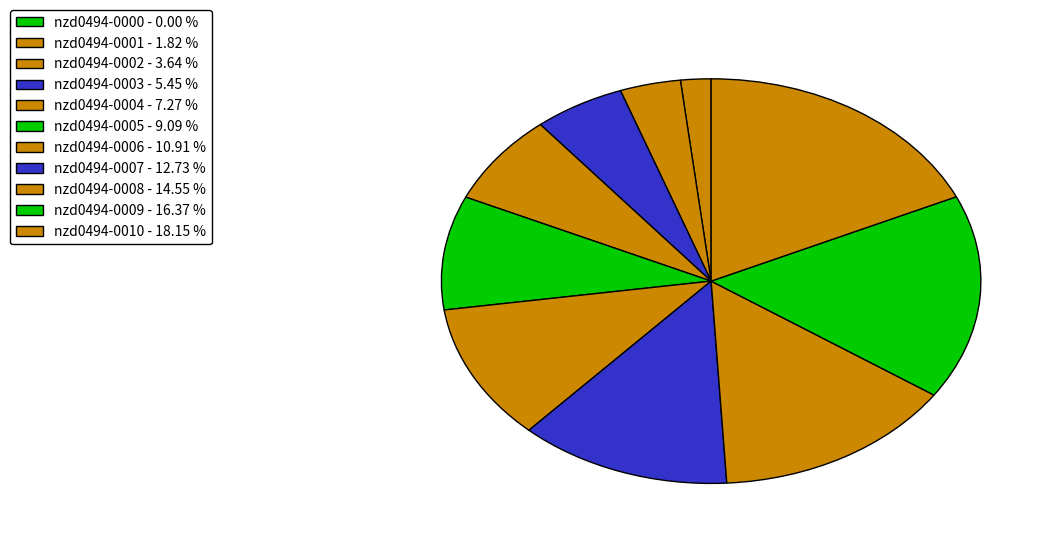

Which slice is the largest?

nzd0494-0010